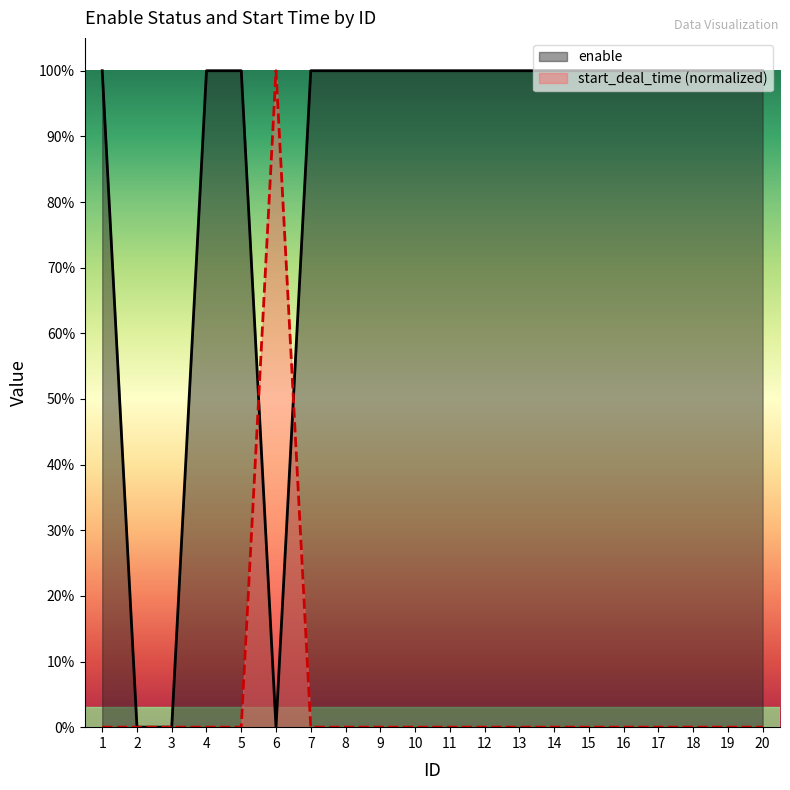

At 9, list the series in order from largest to smallest.

enable, start_deal_time (normalized)